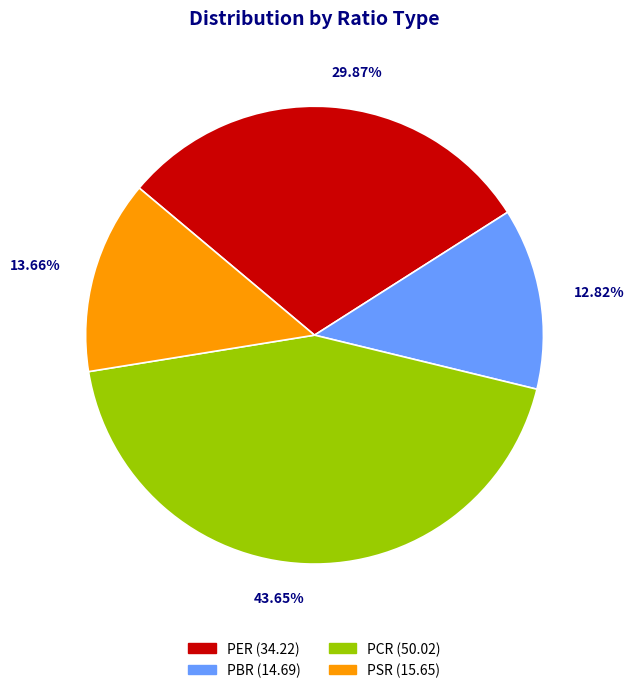

Which slice is the smallest?

PBR